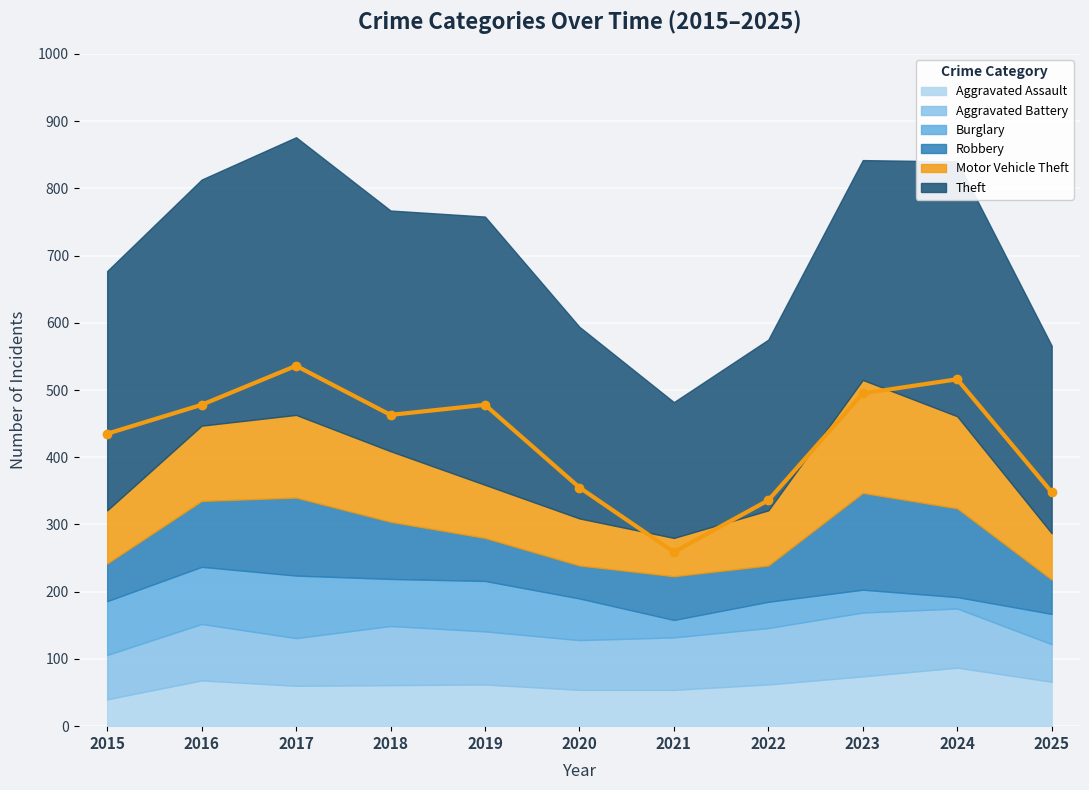

What is the spread (max minus min) of values at 2016?

298